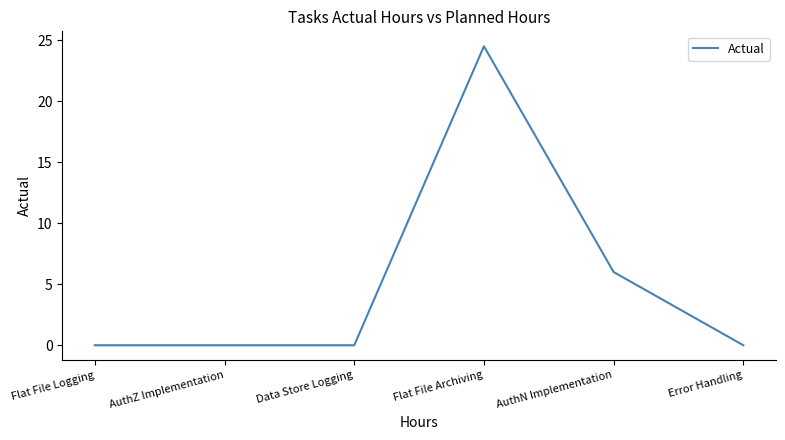

True or false: there are more than 2 points higher than both neighbors.

False